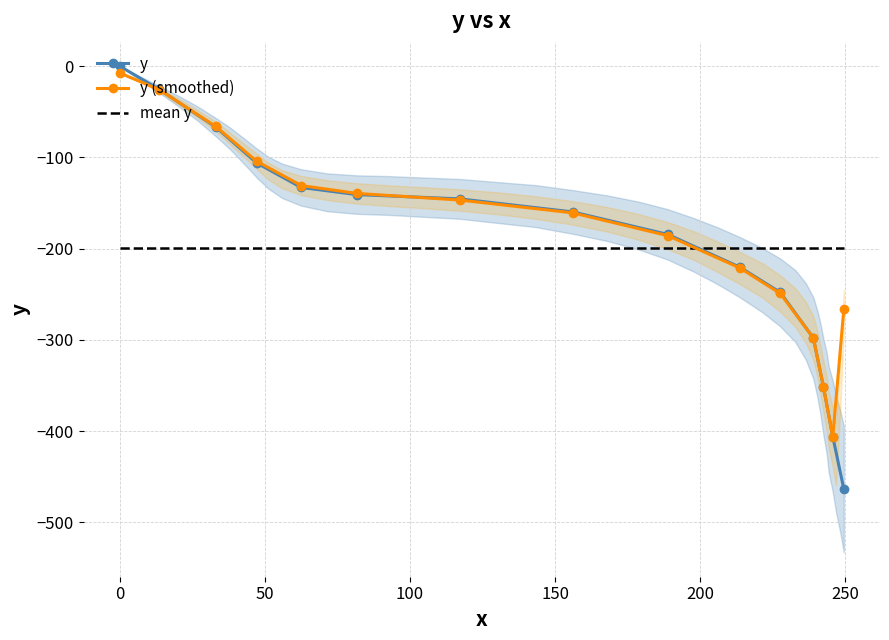

What is the lowest value of the y series?

-463.3